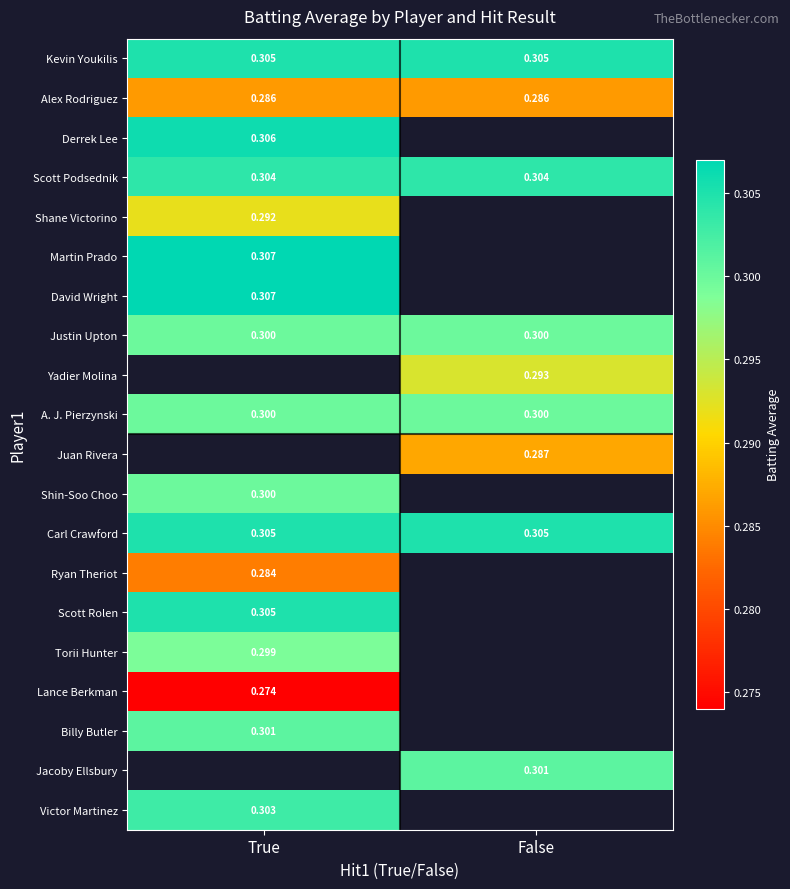

Is the value of Martin Prado at True greater than the value of Jacoby Ellsbury at False?

Yes